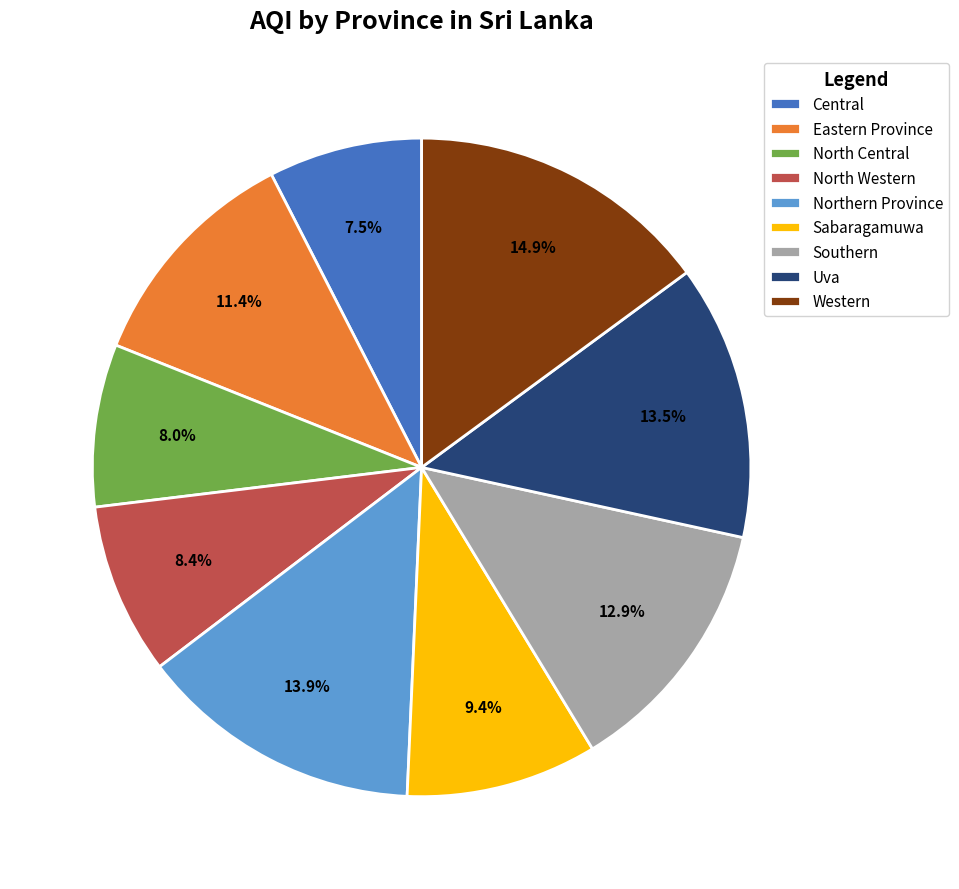

What is the ratio of the value at Eastern Province to the value at Uva?

0.8